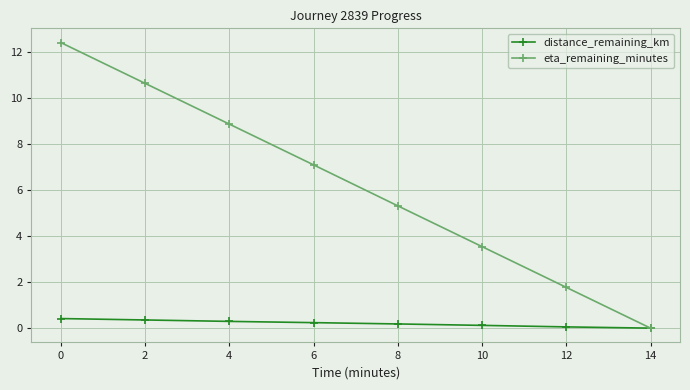

Read the distance_remaining_km value at 4.

0.3